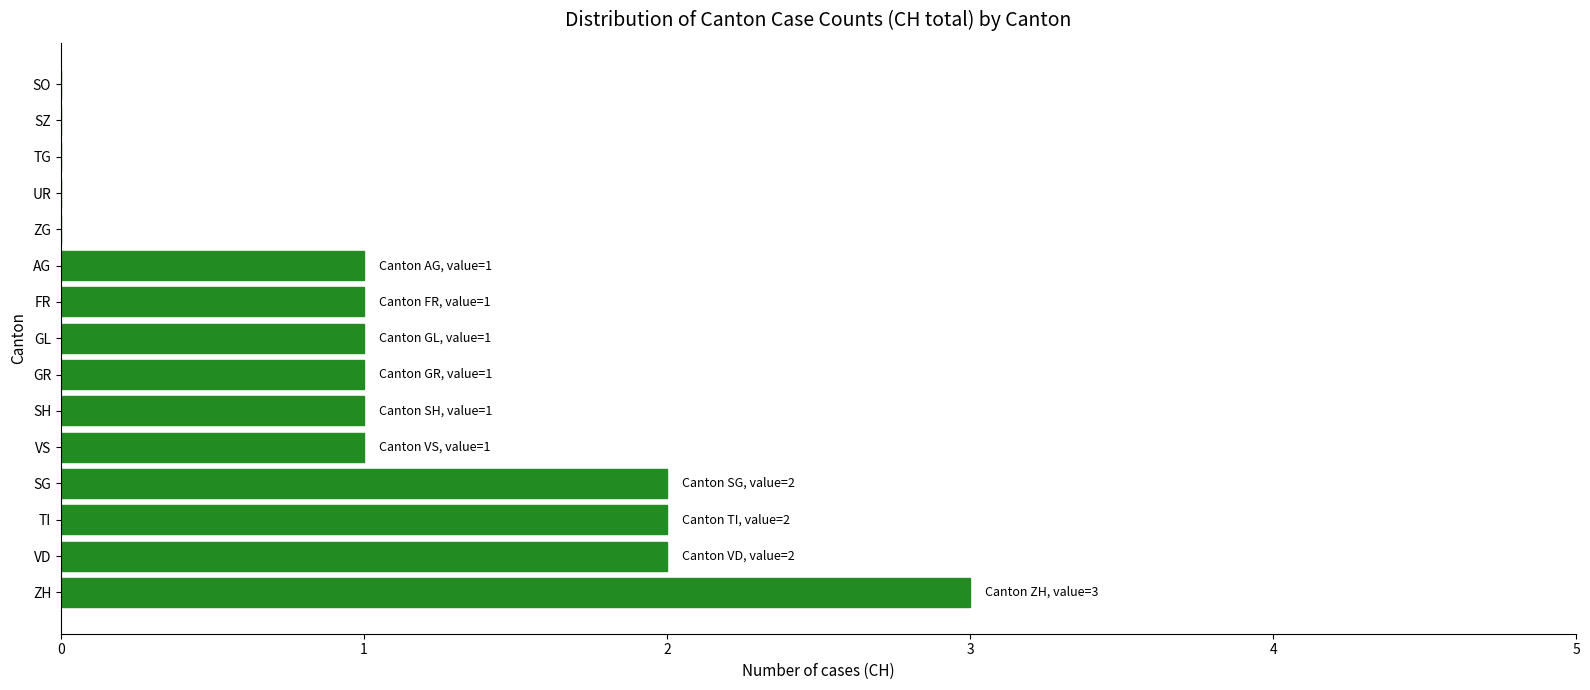

Between SG and FR, which is larger?

SG